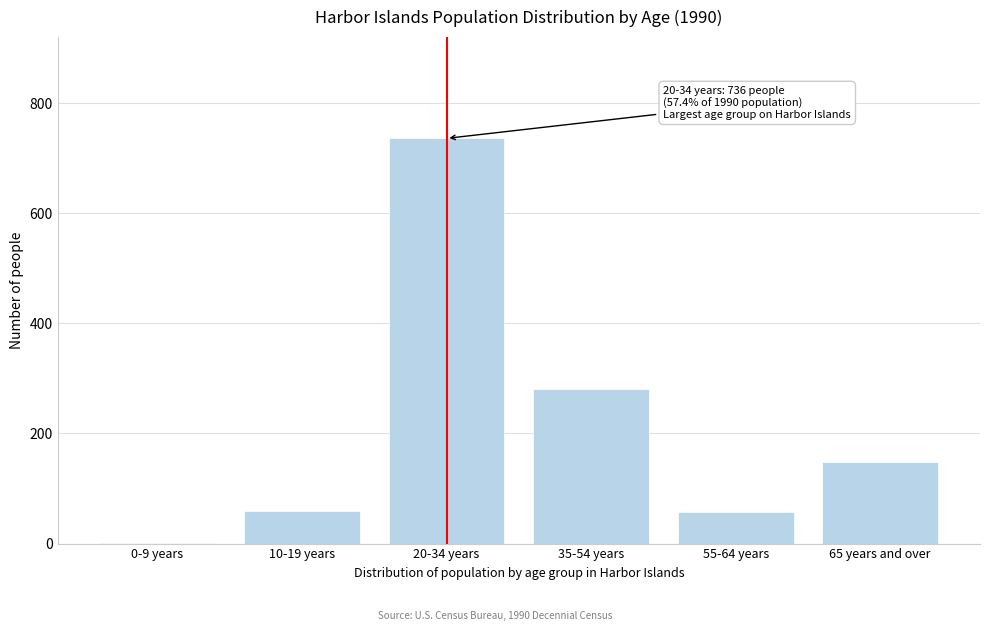

What is the change in value from 55-64 years to 65 years and over?

+91